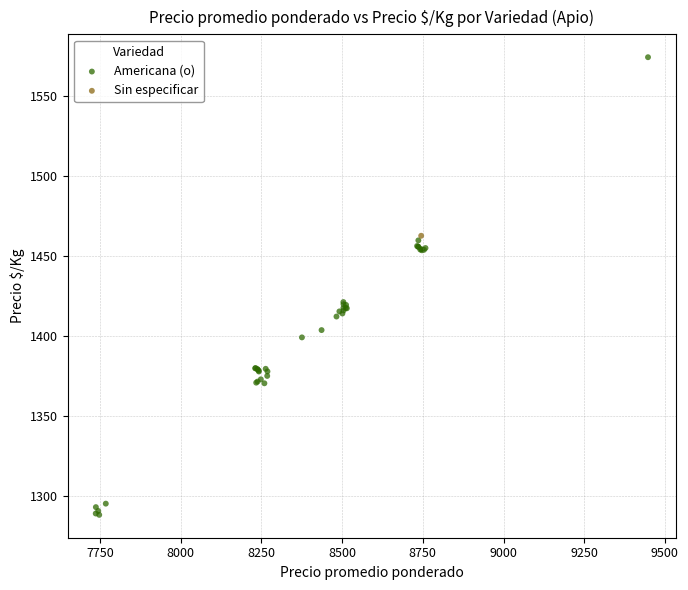

What are all the series names shown in the legend?

Americana (o), Sin especificar